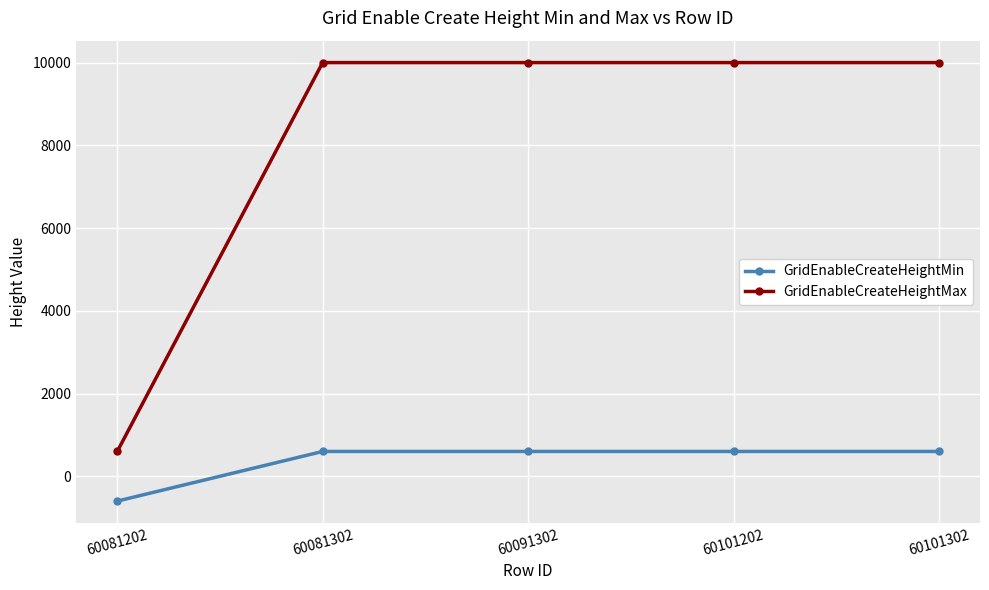

Which series has the largest total across all categories?

GridEnableCreateHeightMax